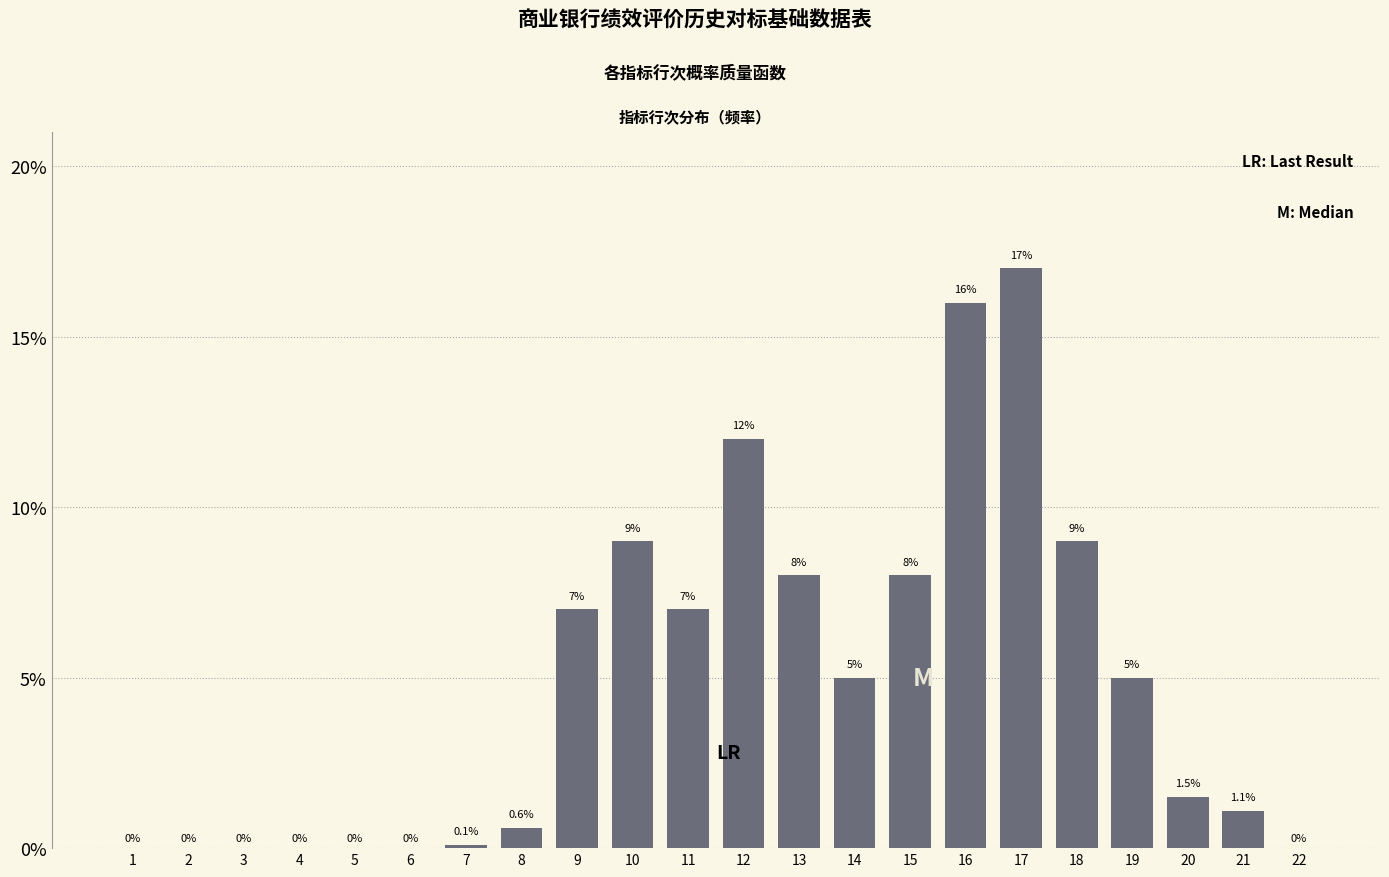

Reading left to right, list all the values displayed in this chart.

1=0.0	2=0.0	3=0.0	4=0.0	5=0.0	6=0.0	7=0.1	8=0.6	9=7.0	10=9.0	11=7.0	12=12.0	13=8.0	14=5.0	15=8.0	16=16.0	17=17.0	18=9.0	19=5.0	20=1.5	21=1.1	22=0.0